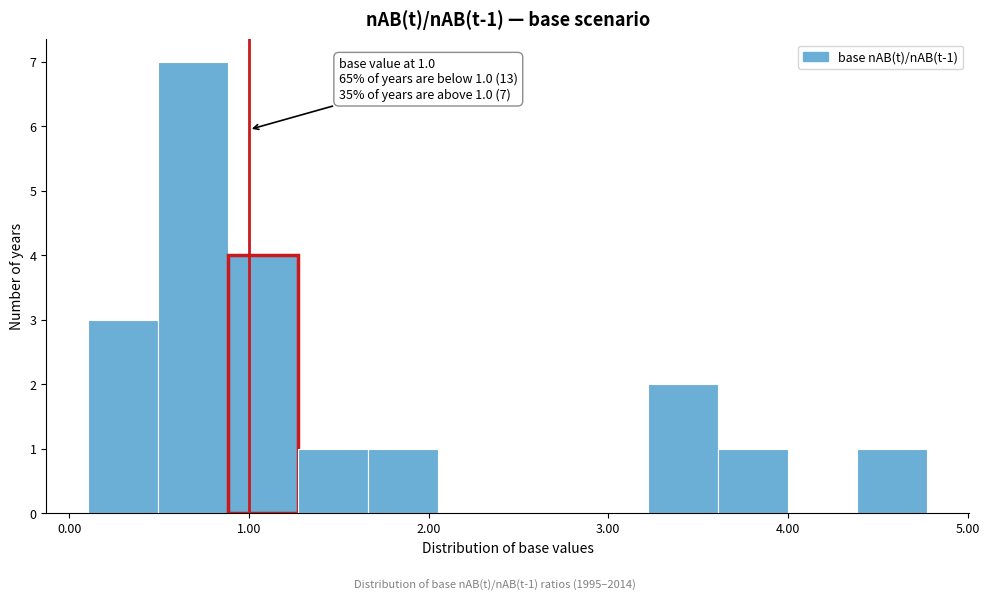

Read against the x-axis, roughly where is the centre of the tallest bar?

0.7